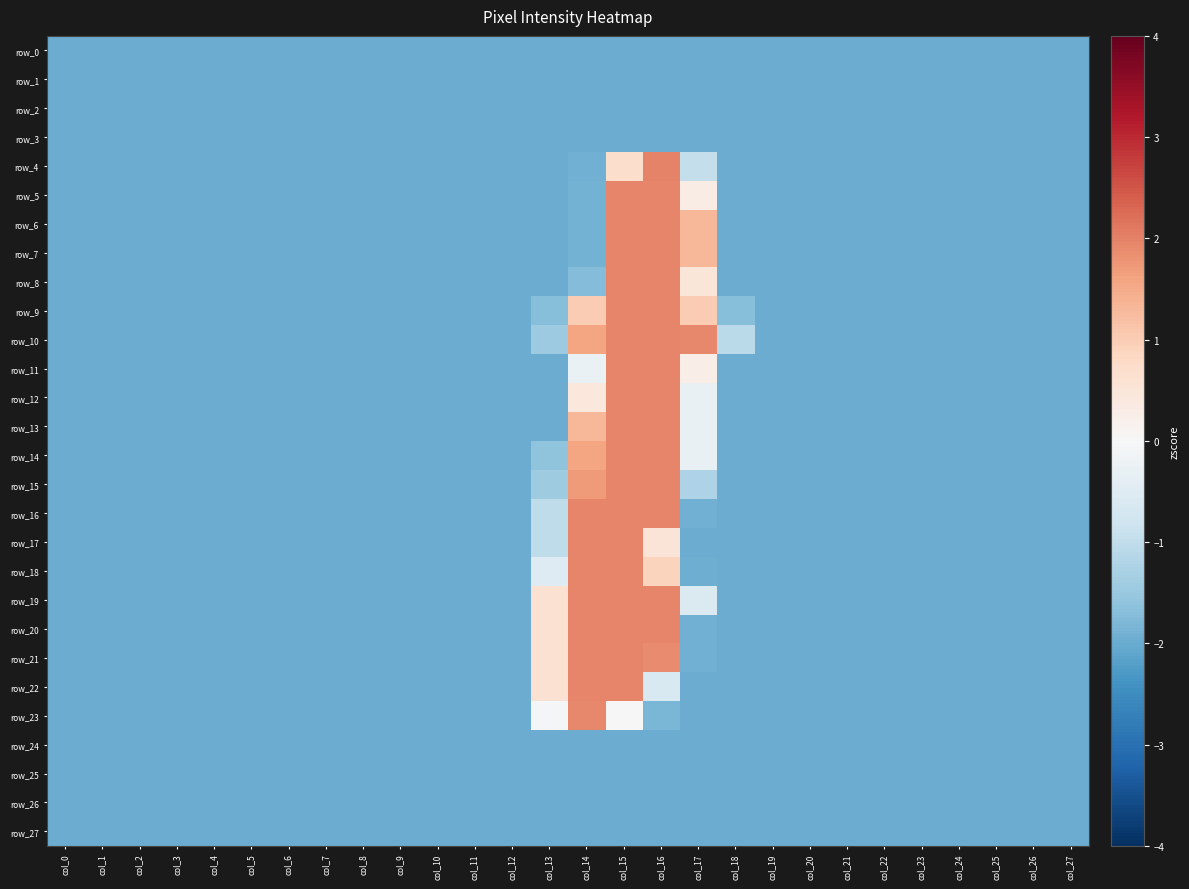

How many values in row_21 are below zero?

24